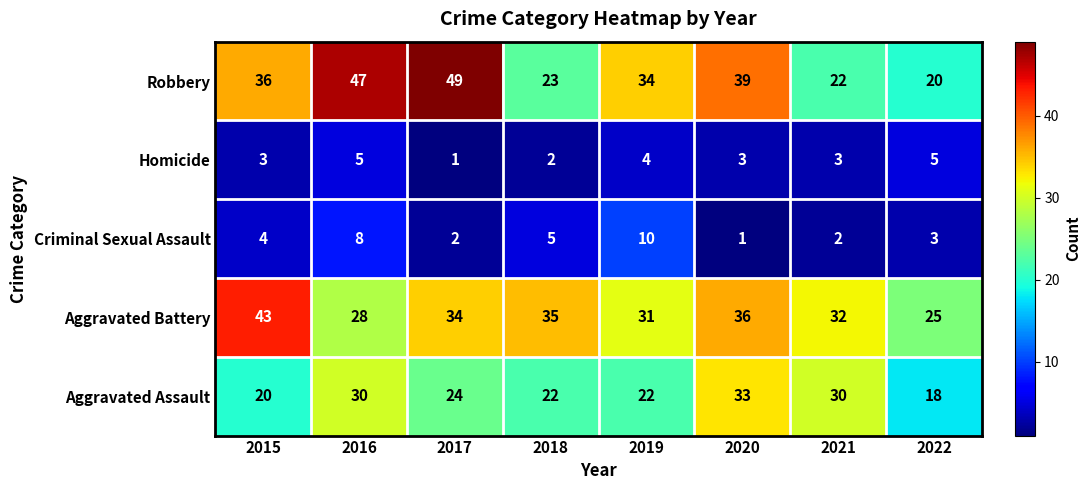

What is the difference between the maximum and minimum values in the Aggravated Battery series?

18